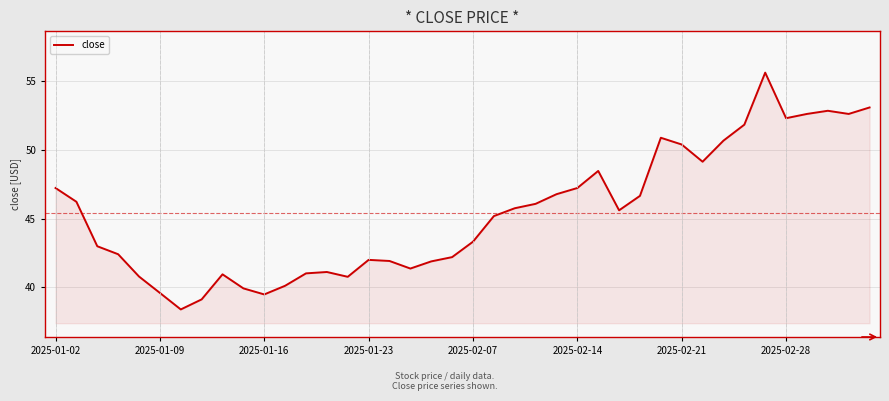

How many series are shown in this chart?

1